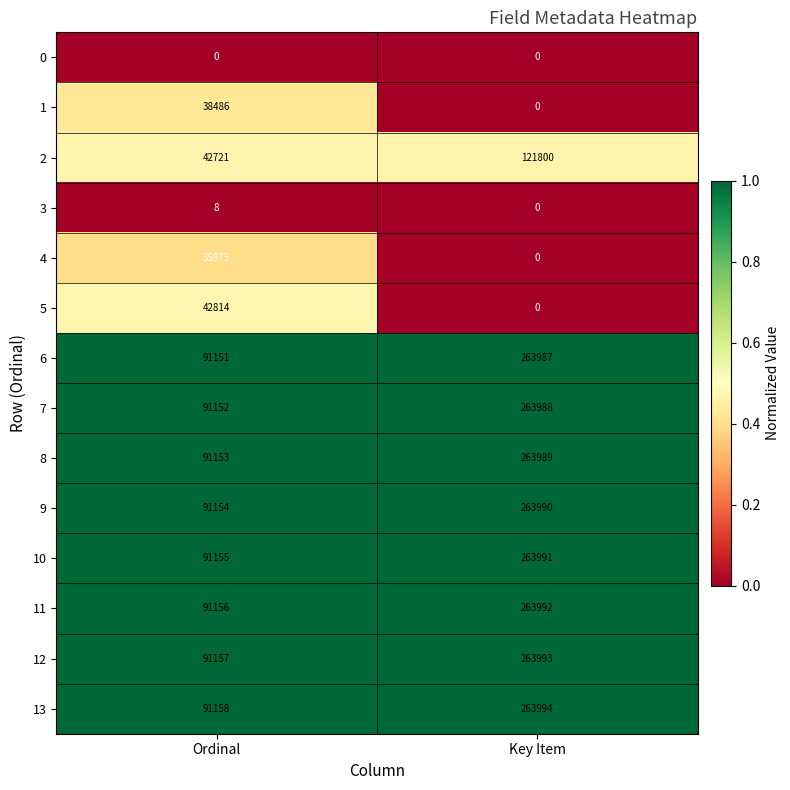

What is the difference between the 12 values at Key Item and Ordinal?

172836